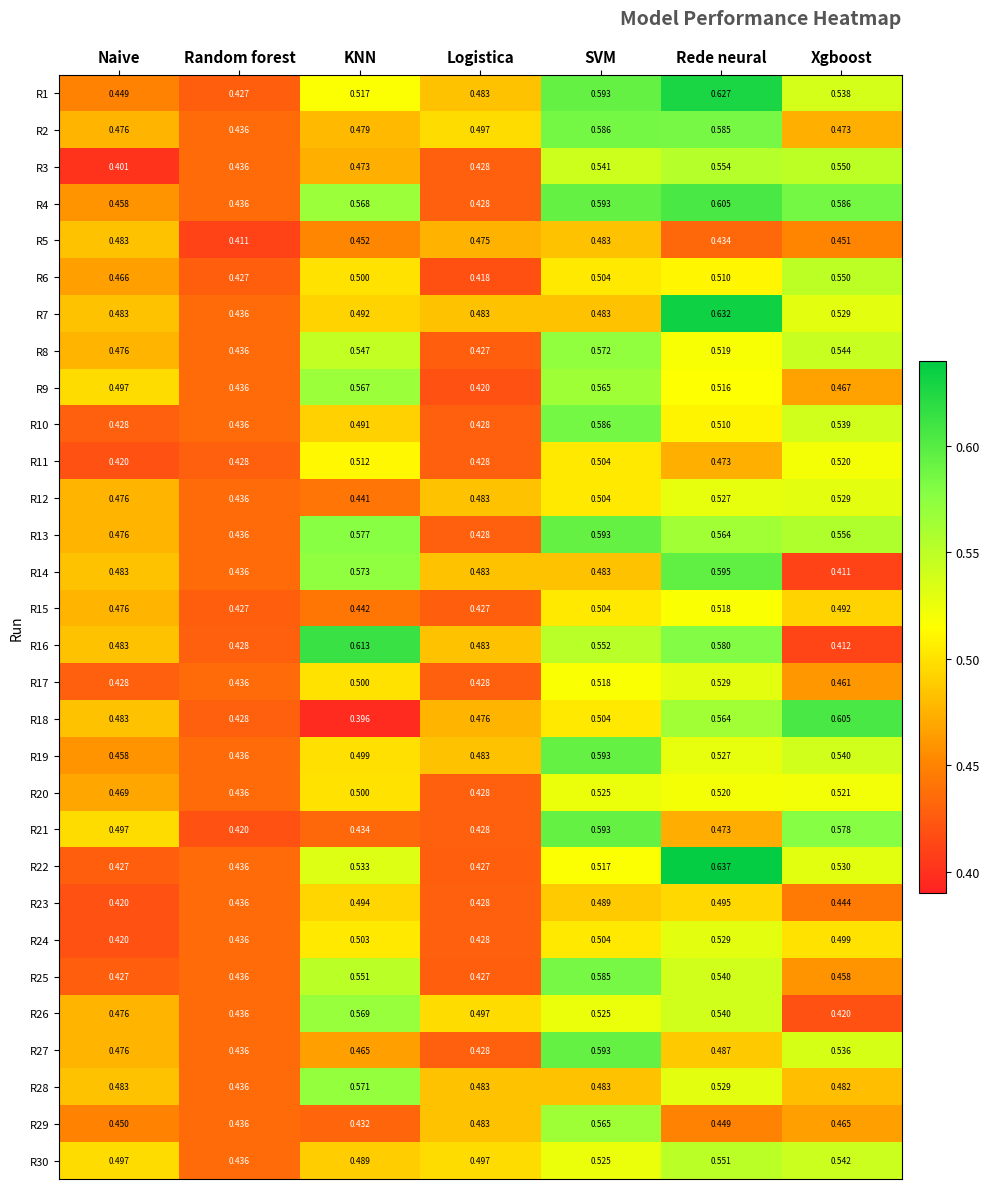

Is the value of R8 at Rede neural greater than the value of R24 at Random forest?

Yes